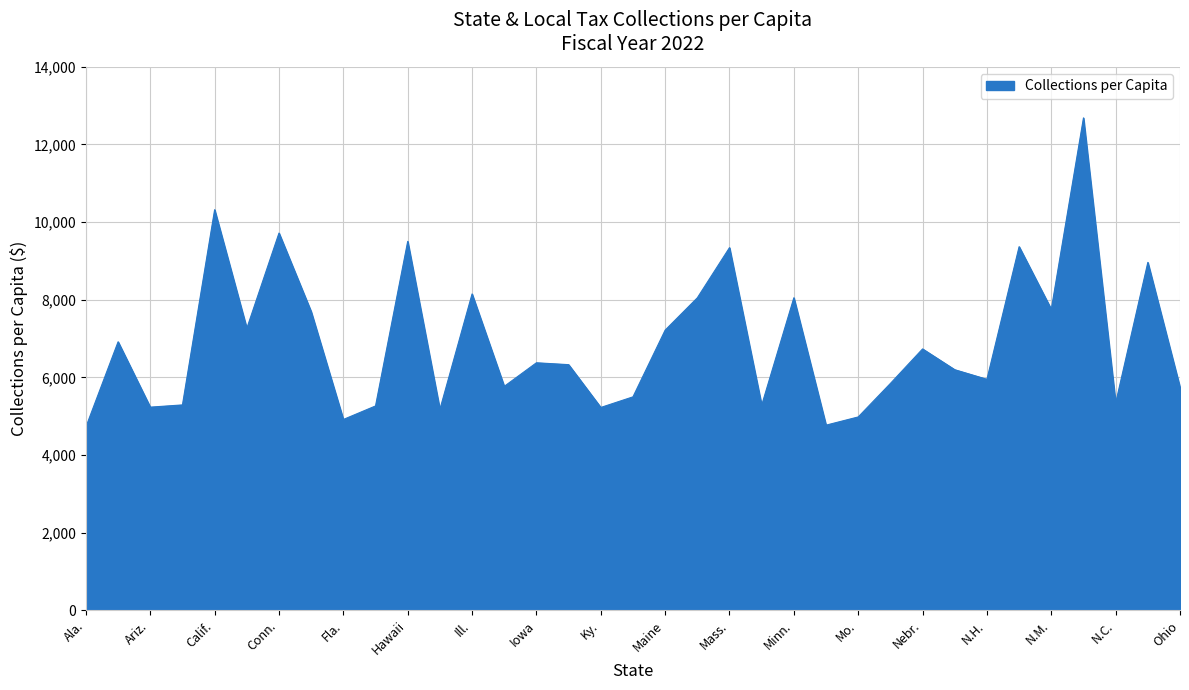

What is the difference between the maximum and minimum values?

7963.5